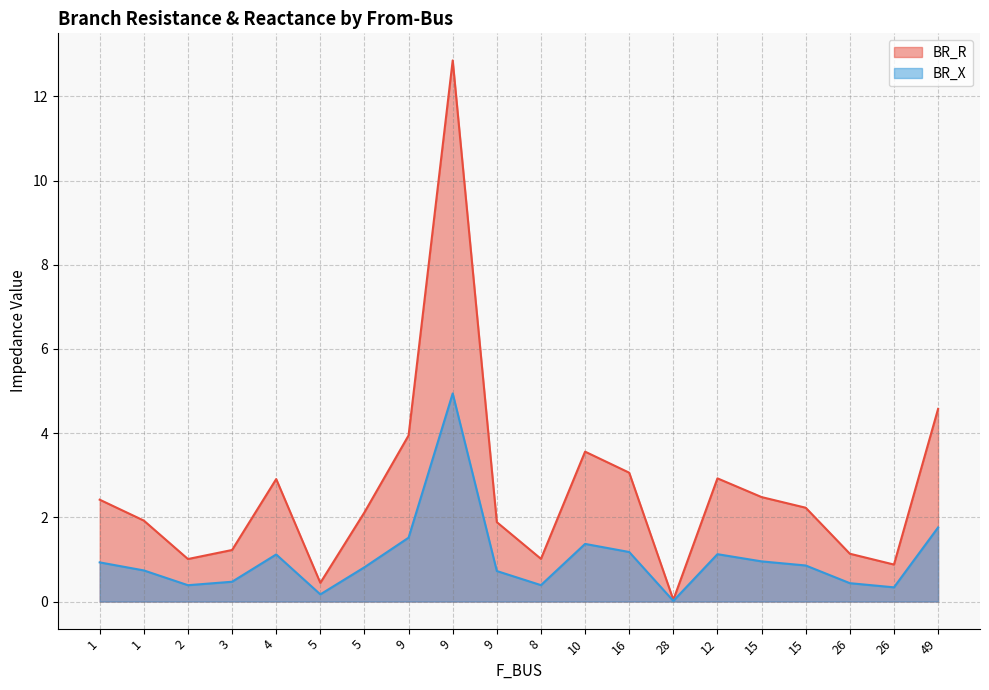

How many lines are shown in the chart?

2